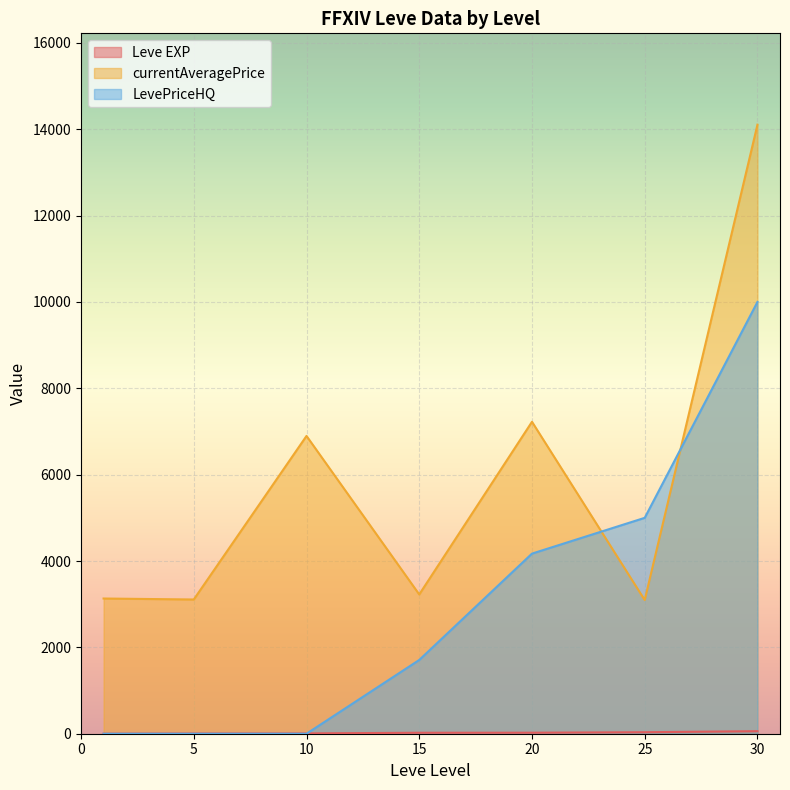

At which label is currentAveragePrice closest to 15324?

30